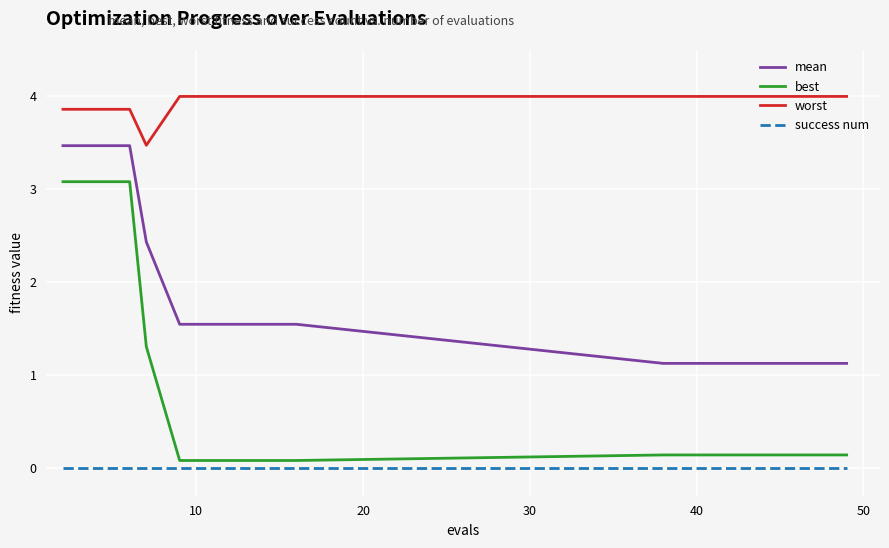

What is the highest value of the mean series?

3.5